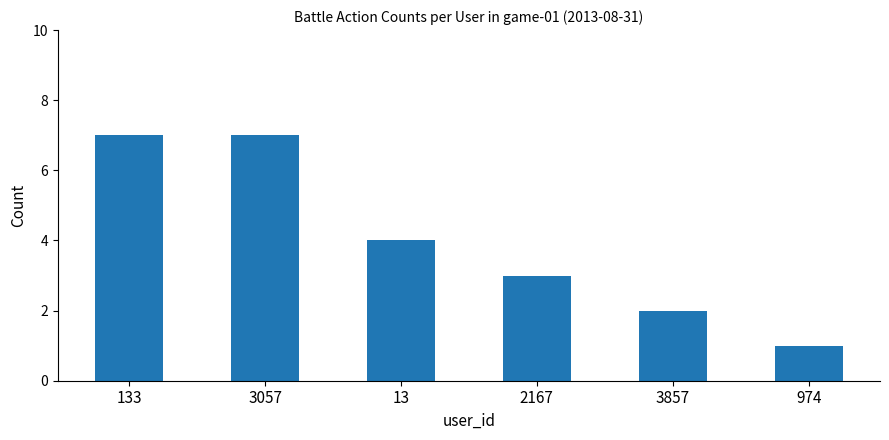

What is the sum of all values?

24